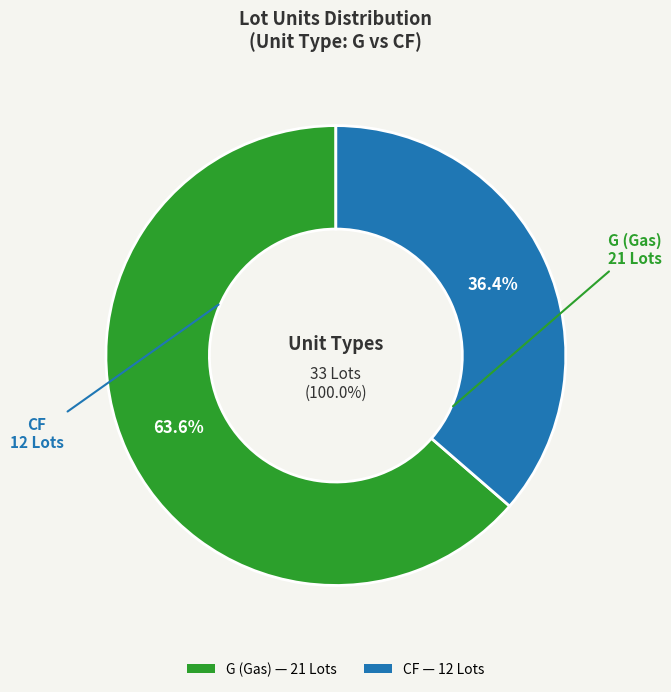

Rank the categories by value from lowest to highest.

CF, G